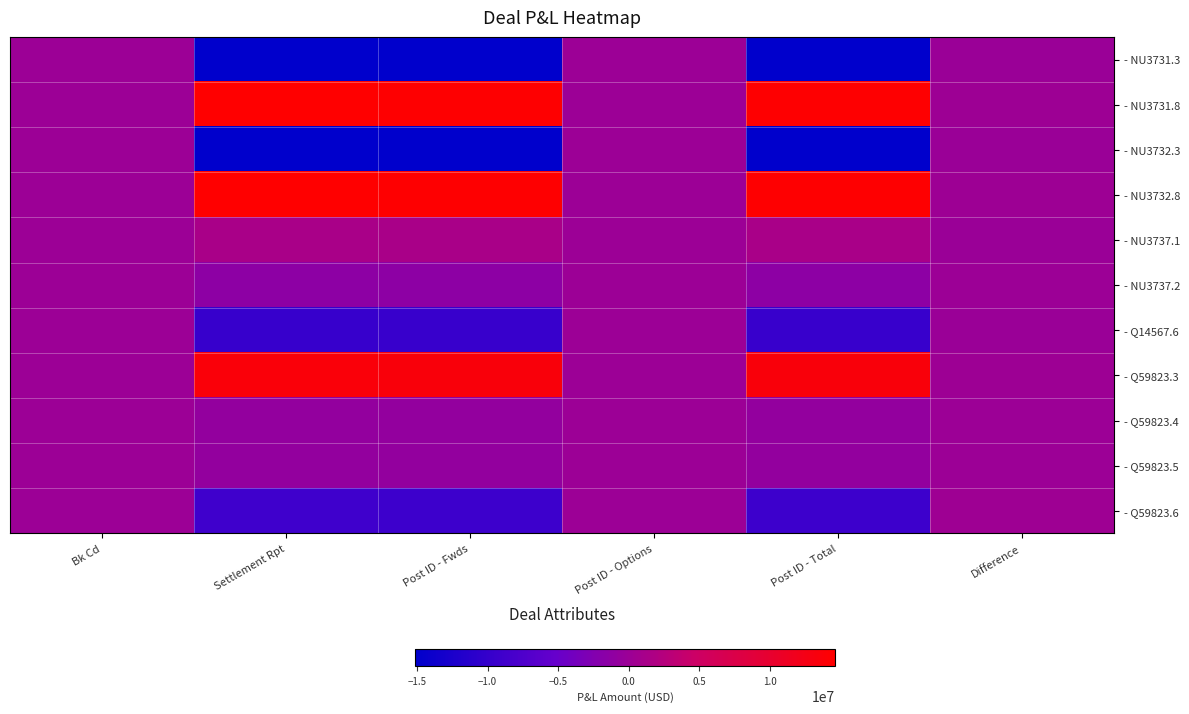

Rank the series at Difference from lowest to highest value.

- NU3732.3, - Q14567.6, - NU3731.3, - NU3737.1, - NU3737.2, - Q59823.4, - Q59823.5, - Q59823.3, - NU3731.8, - NU3732.8, - Q59823.6